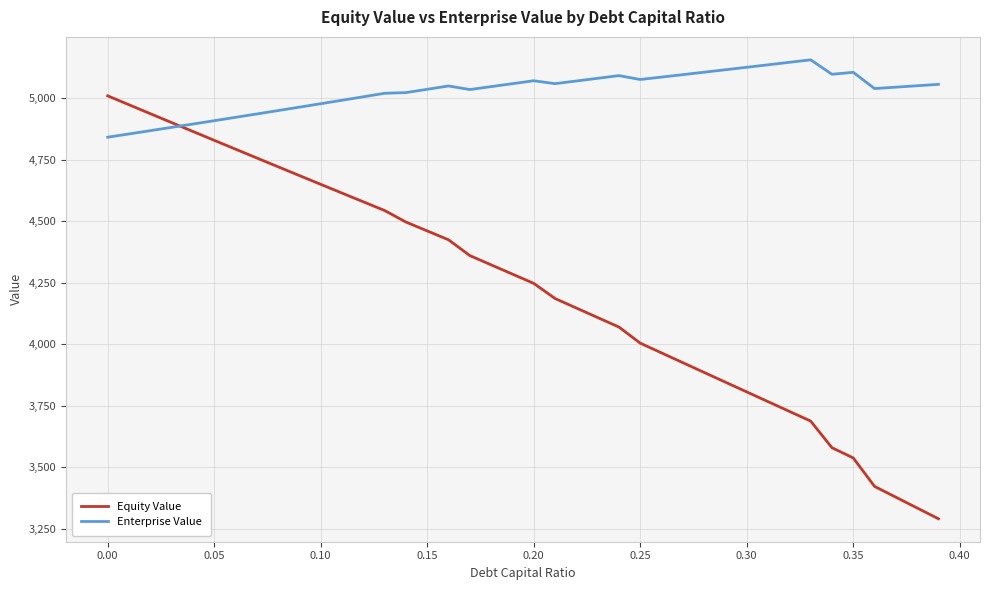

What is the lowest value of the Enterprise Value series?

4841.7